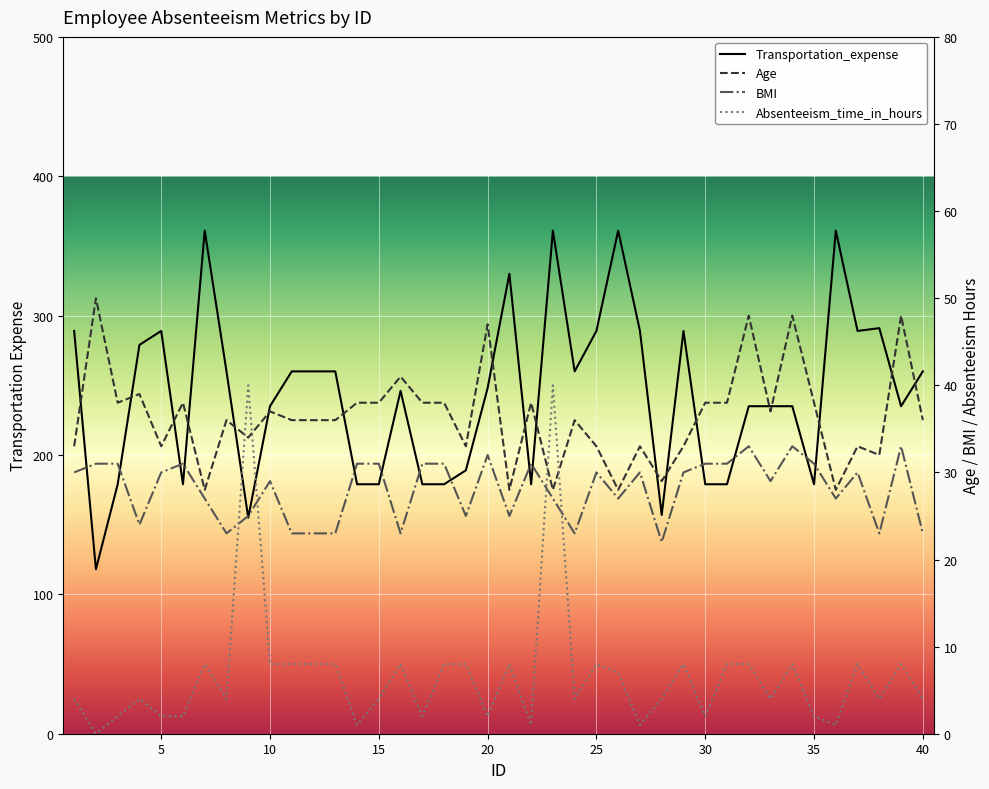

Which label corresponds to the largest value in the chart?

7